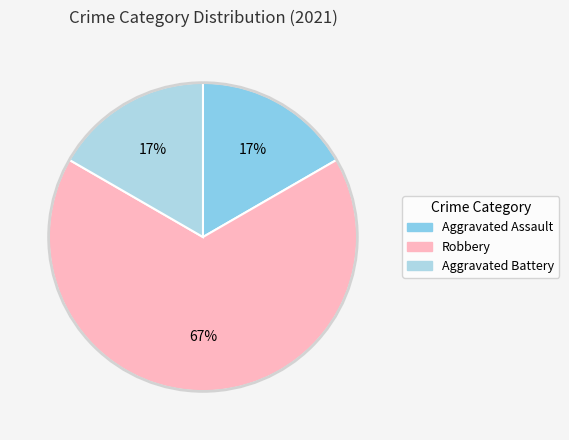

Does any single category account for the majority?

Yes